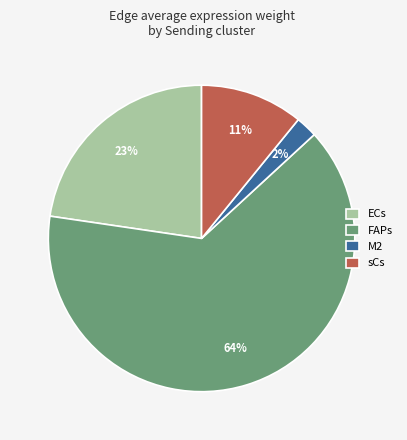

How many segments does this pie chart have?

4